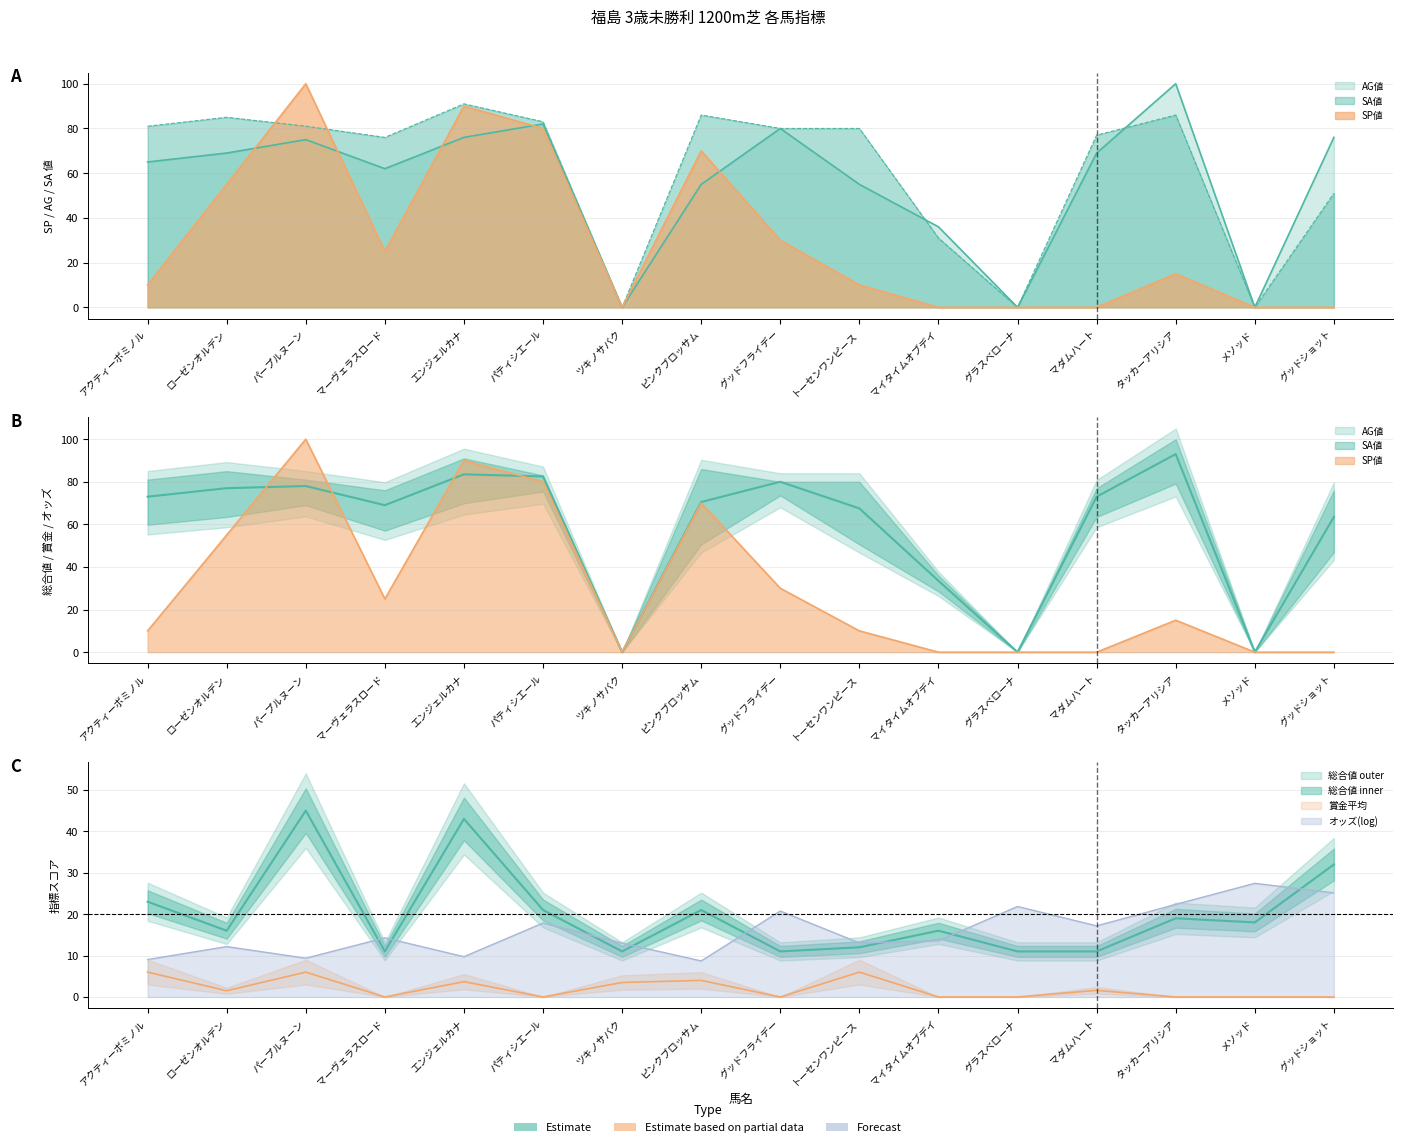

Which has a higher value, グッドショット or グッドフライデー?

グッドフライデー